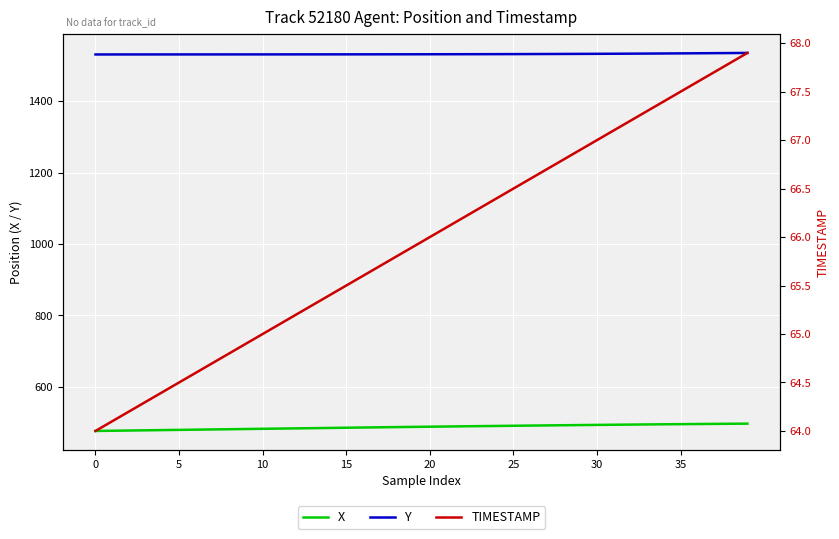

What are all the series names shown in the legend?

X, Y, TIMESTAMP